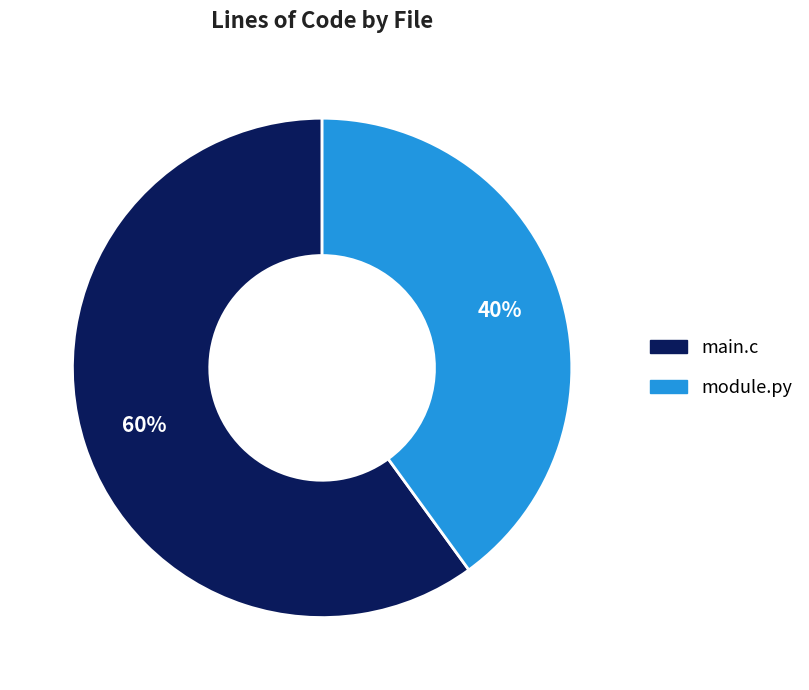

To the nearest percent, what portion does module.py represent?

40%